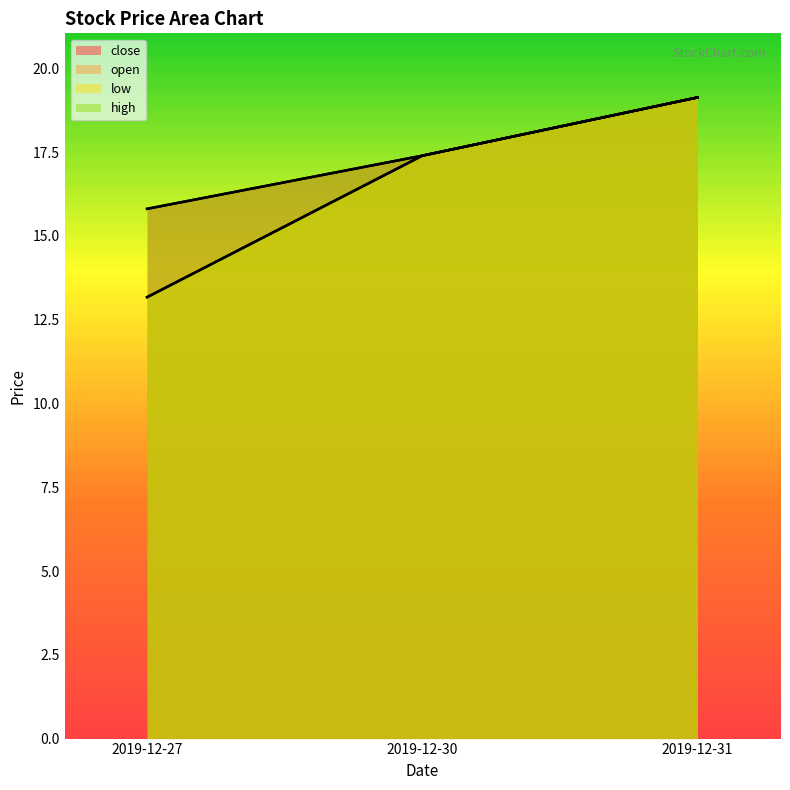

Rank the categories by low value from lowest to highest.

2019-12-27, 2019-12-30, 2019-12-31